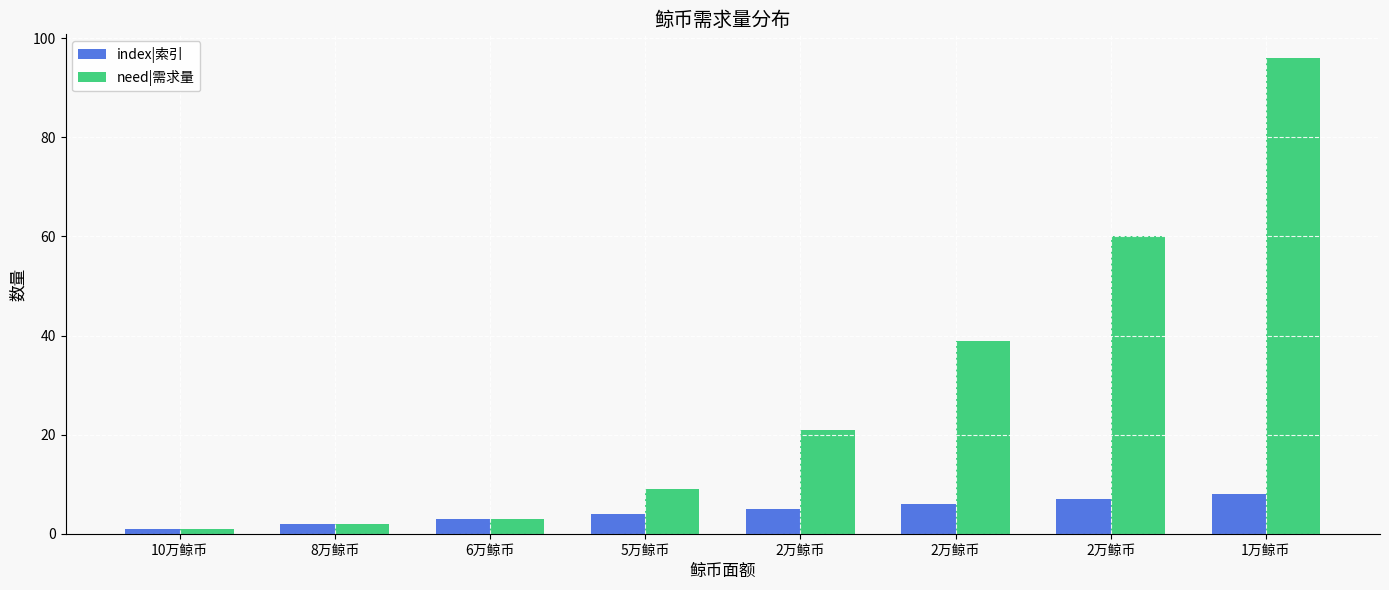

What is the difference between the maximum and minimum values in the need|需求量 series?

95